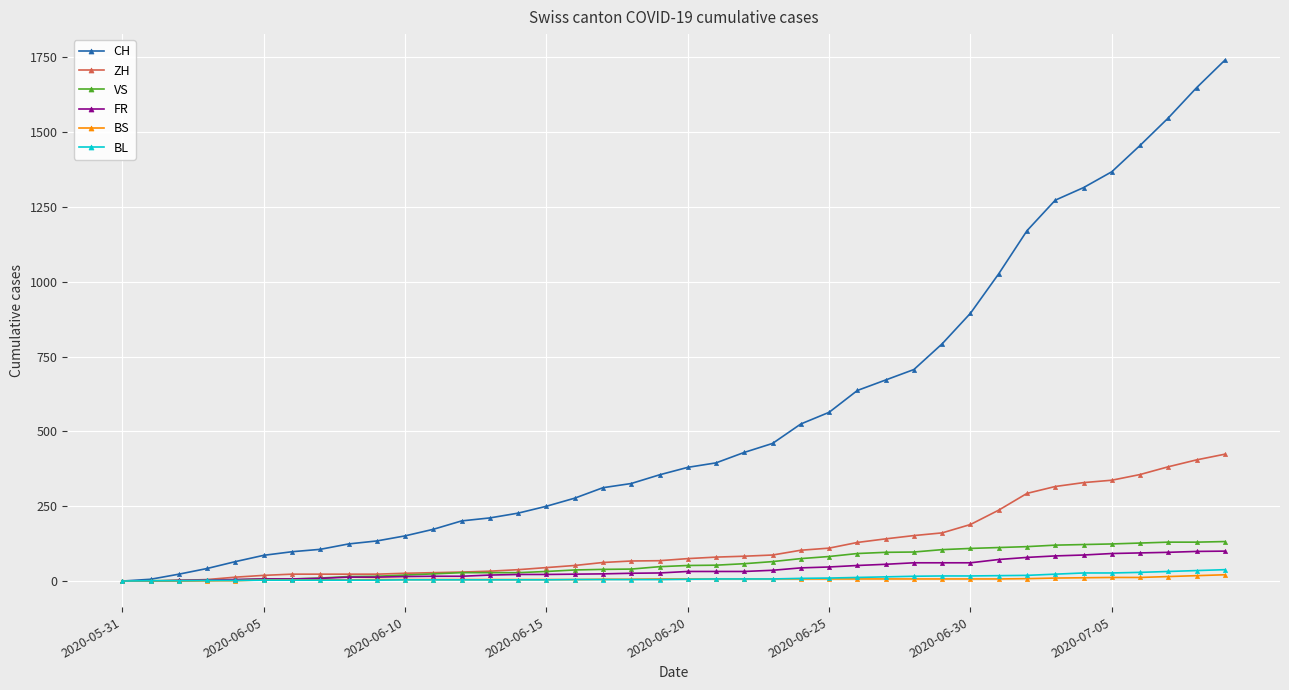

At how many categories does at least one series exceed 1401?

4